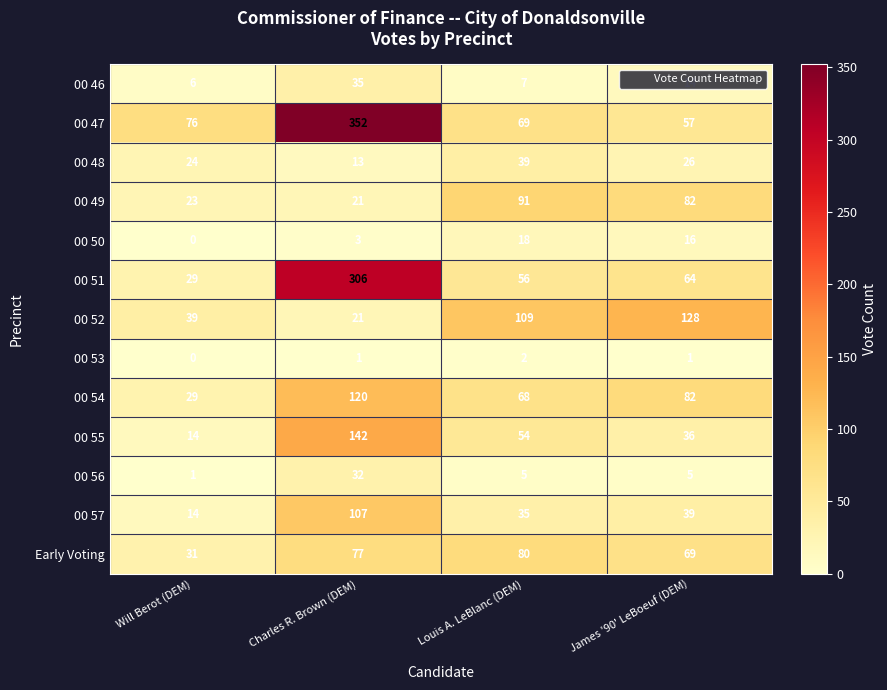

What is the approximate value of 00 57 at James '90' LeBoeuf (DEM)?

39